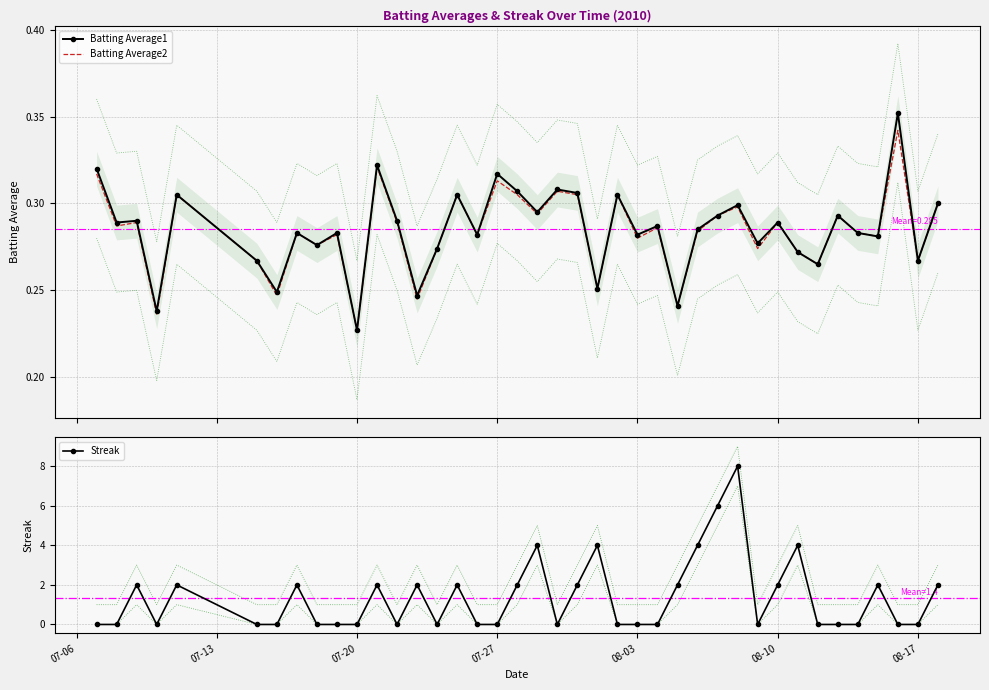

In Streak, how many points are lower than both neighbors (excluding endpoints)?

5